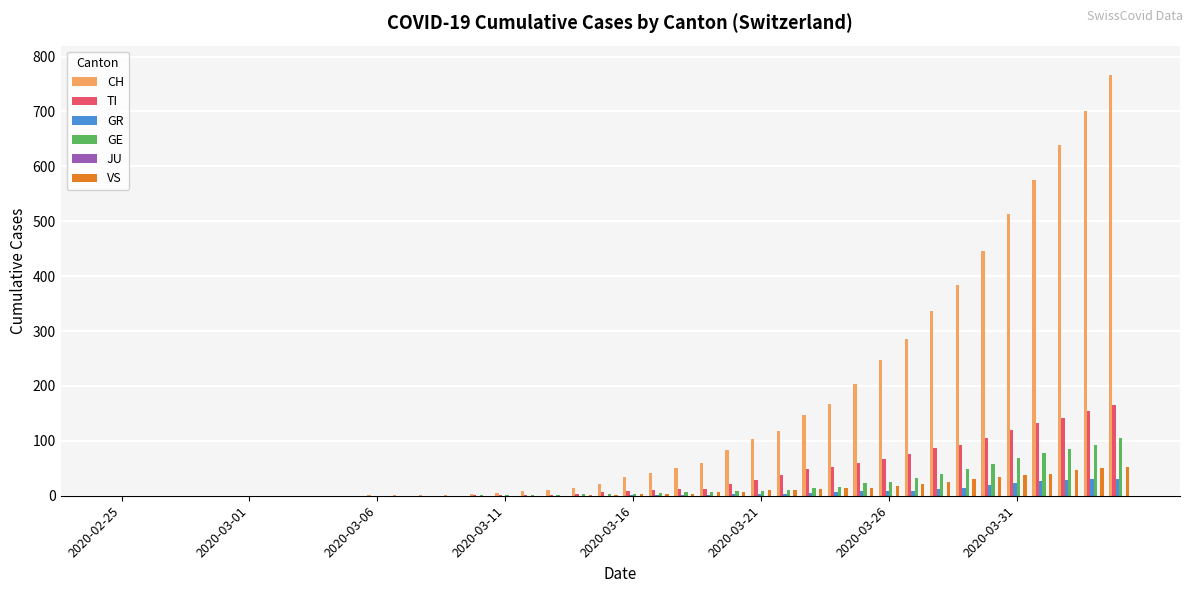

What is the sum of all TI values?

1445